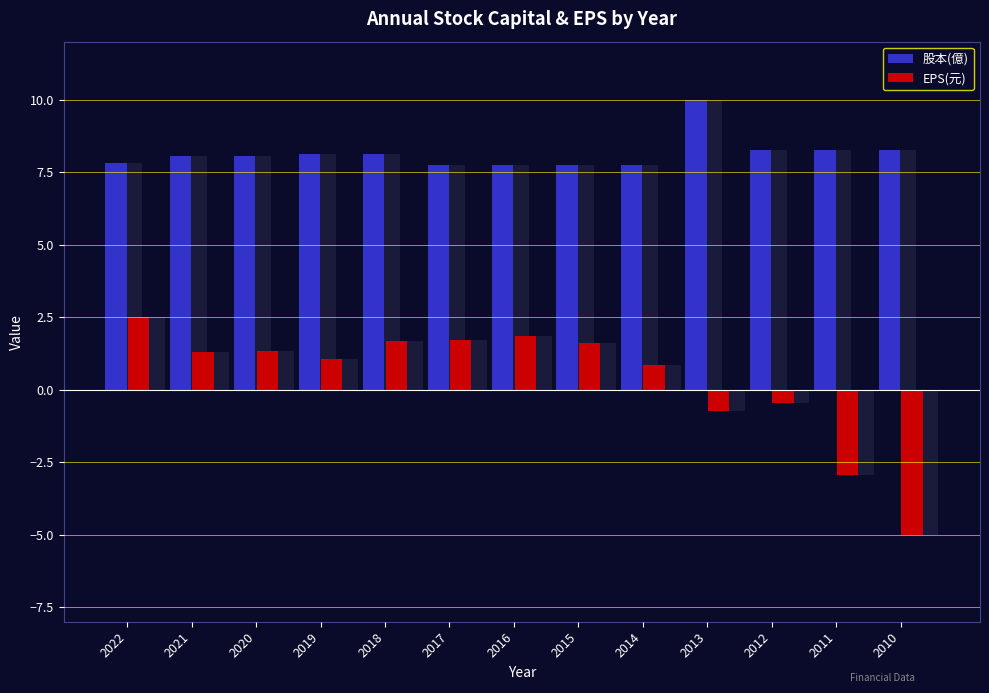

What is the minimum value shown in the chart?

-5.0